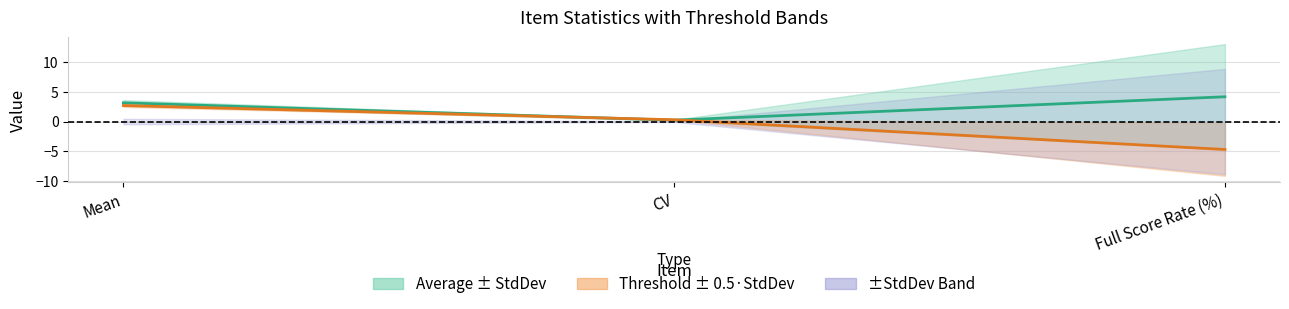

What is the sum of the ThresholdValue values at Full Score Rate (%) and CV?

-4.4